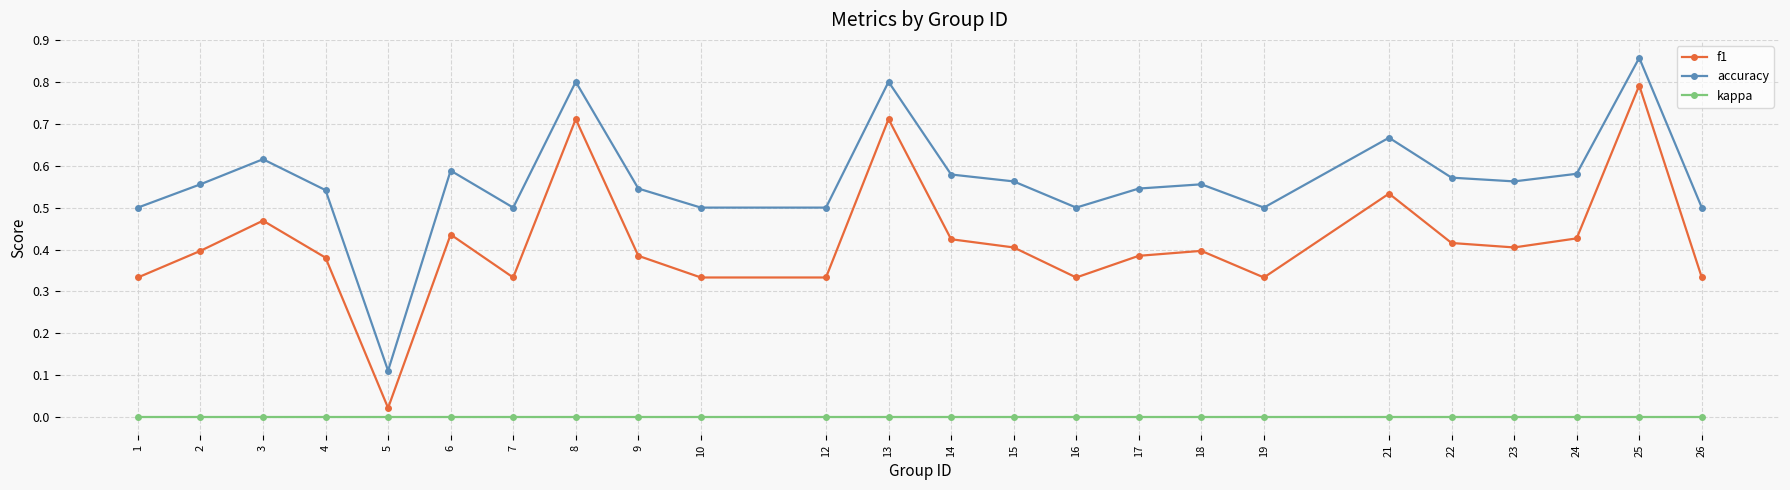

Which series changed the most between 9 and 19?

f1